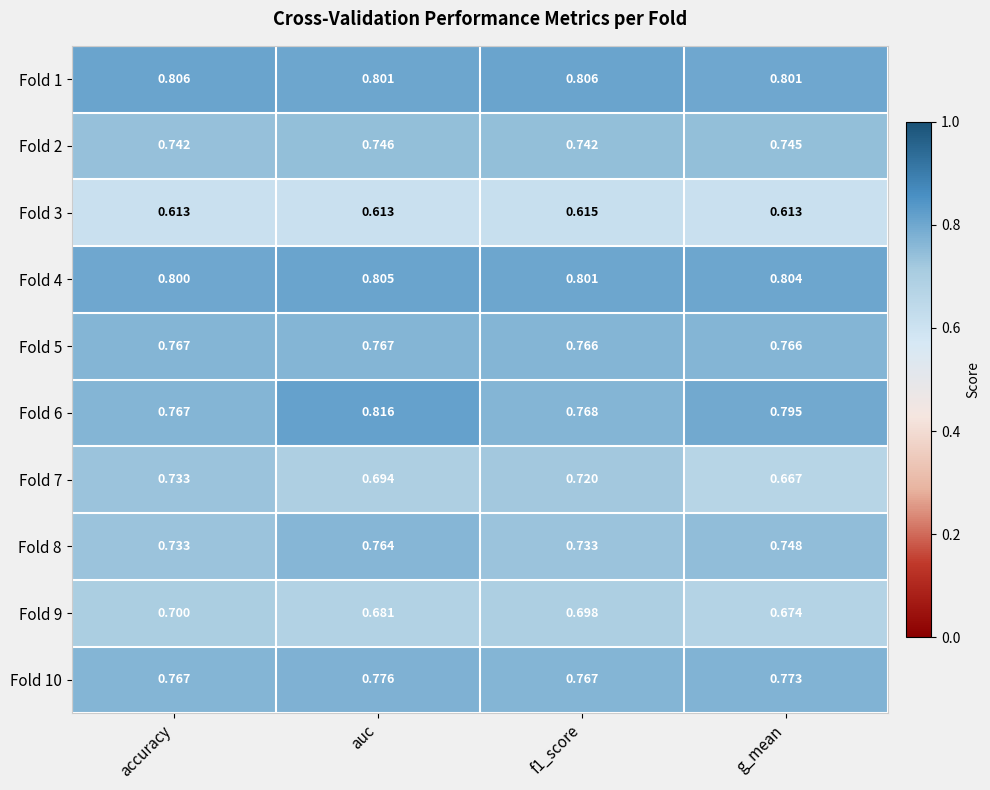

At which category is the sum across all series the highest?

auc